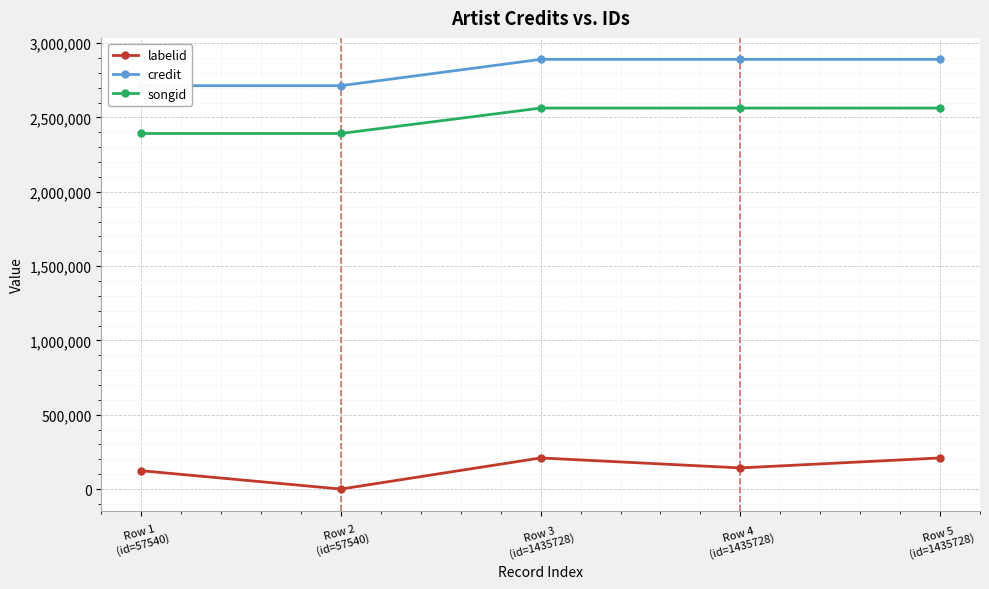

How many values in the labelid series exceed 142305?

2